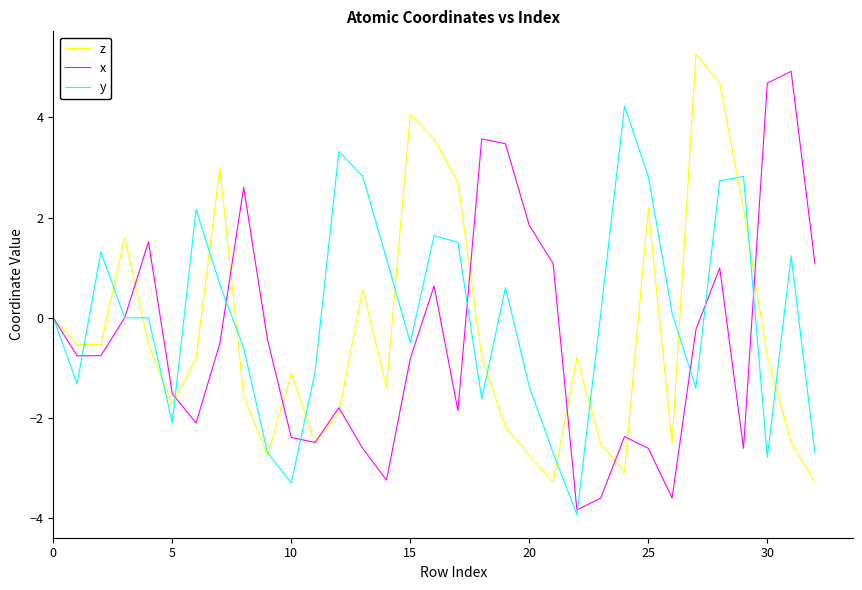

What is the minimum value for x?

-3.8